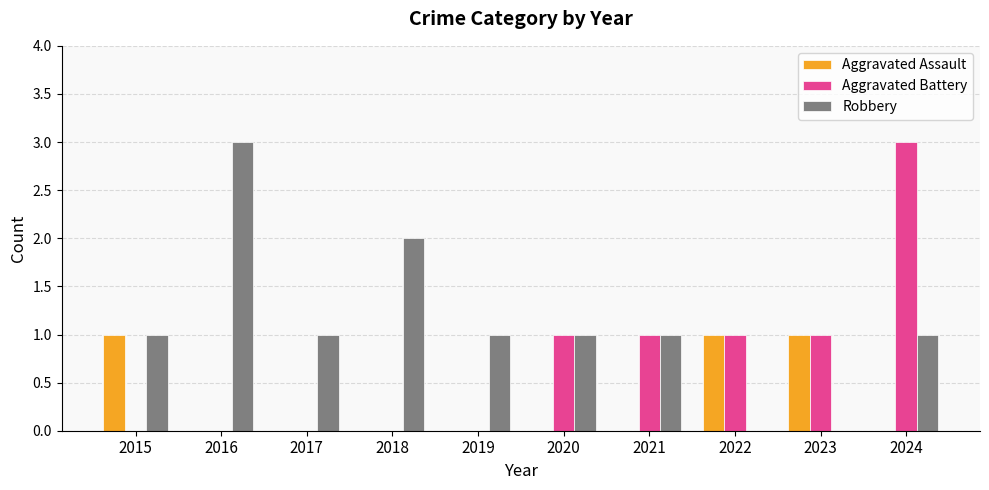

How many data points does each series have?

10